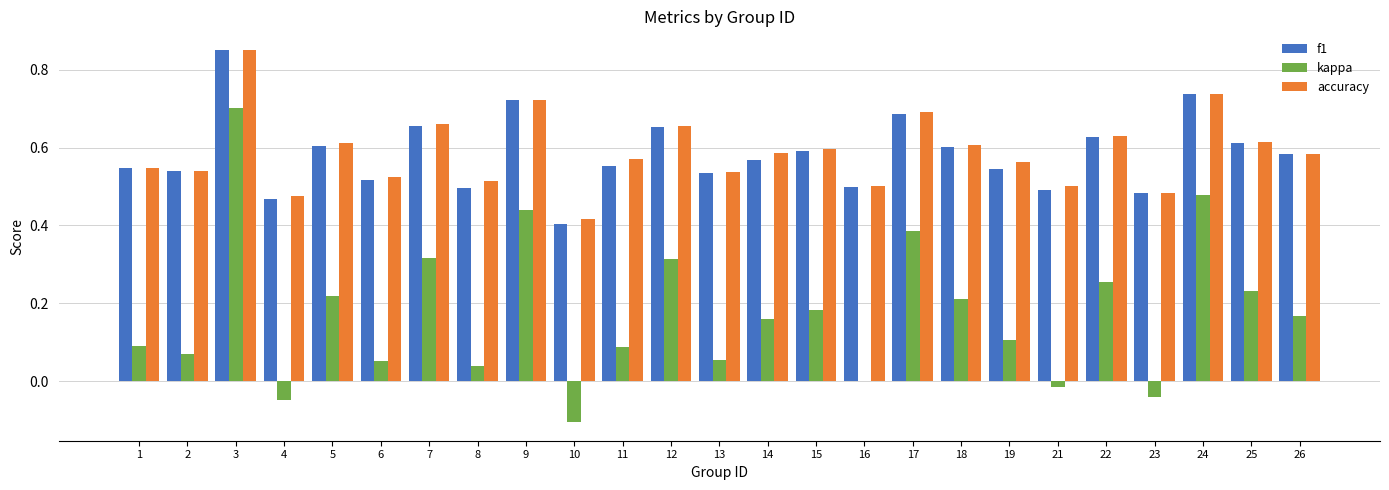

How many groups of bars are there?

25